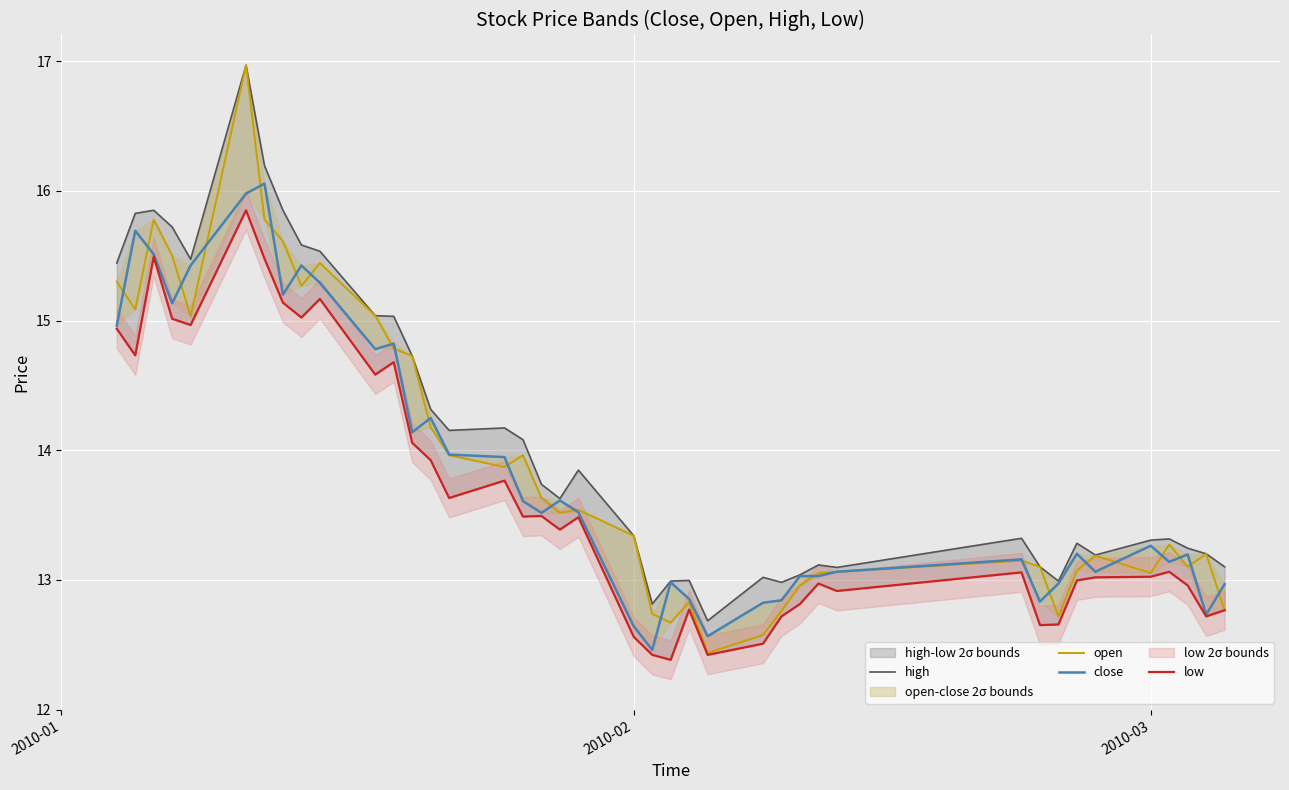

How many values in the open series exceed 13?

31